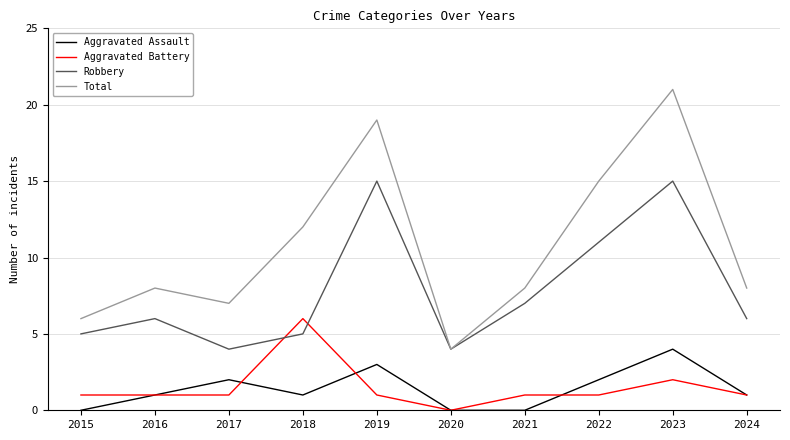

Read the Robbery value at 2024.

6